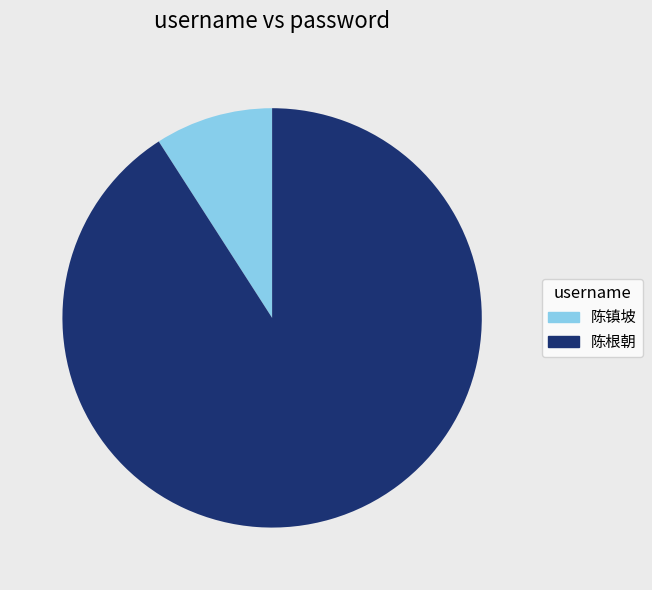

Do 陈根朝 and 陈镇坡 together represent more than half of the pie?

Yes